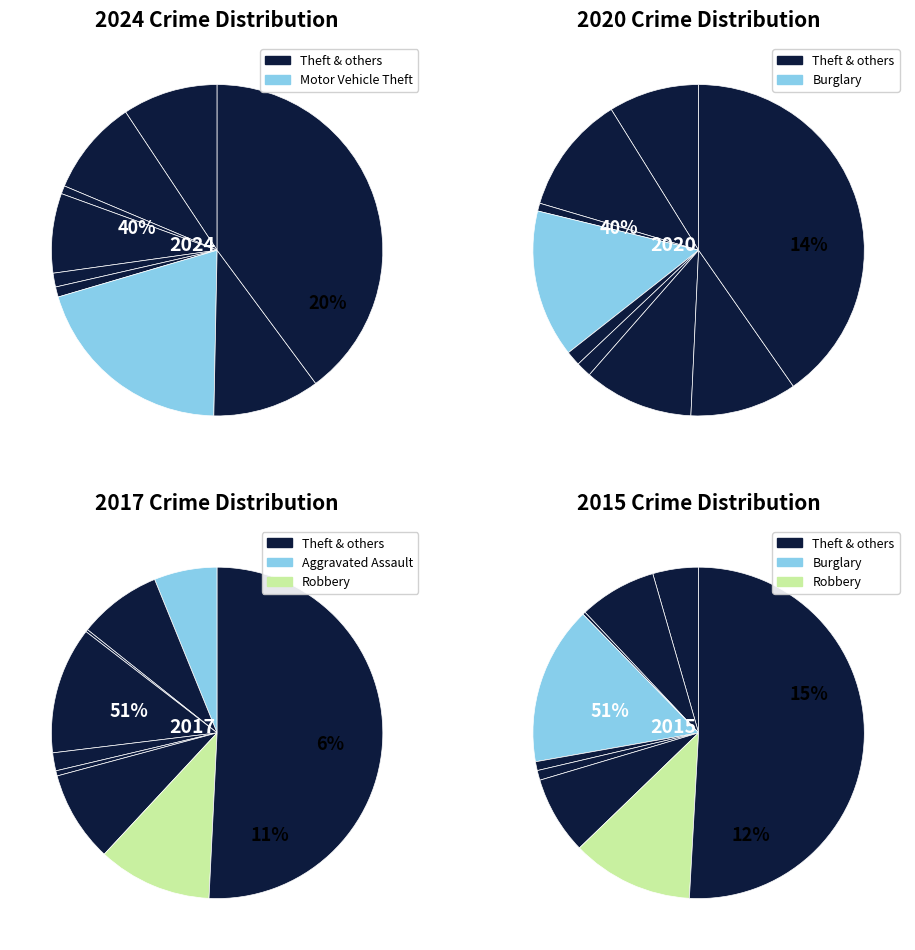

To the nearest percent, what is the difference between the largest and smallest slice percentages?

39%